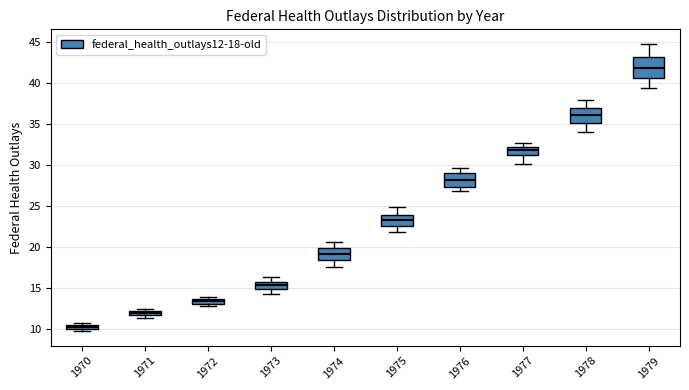

Which box is the tallest, from its lower edge to its upper edge?

1979